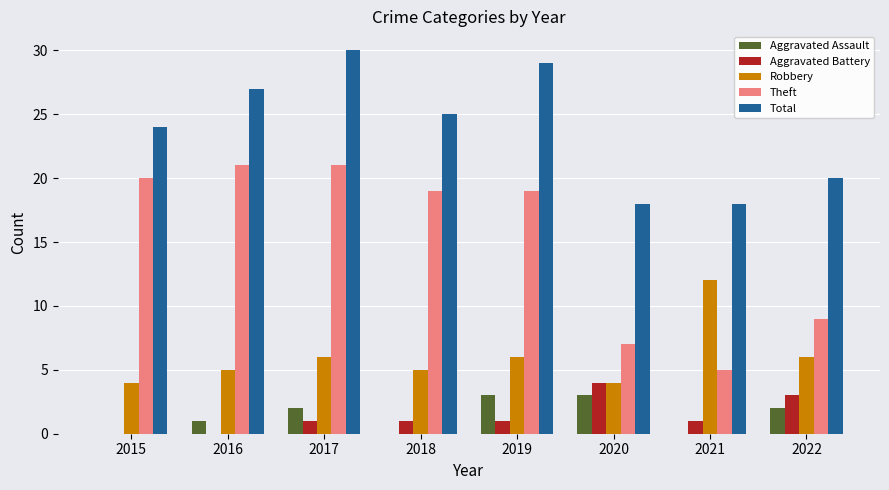

What is the sum of all Aggravated Assault values?

11